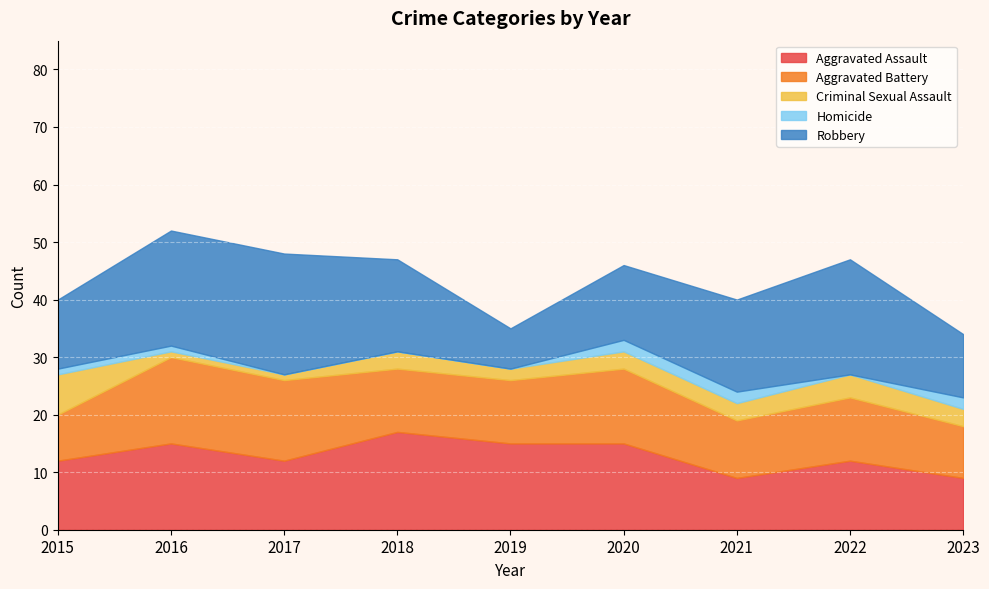

What is the total value across all series at 2020?

46